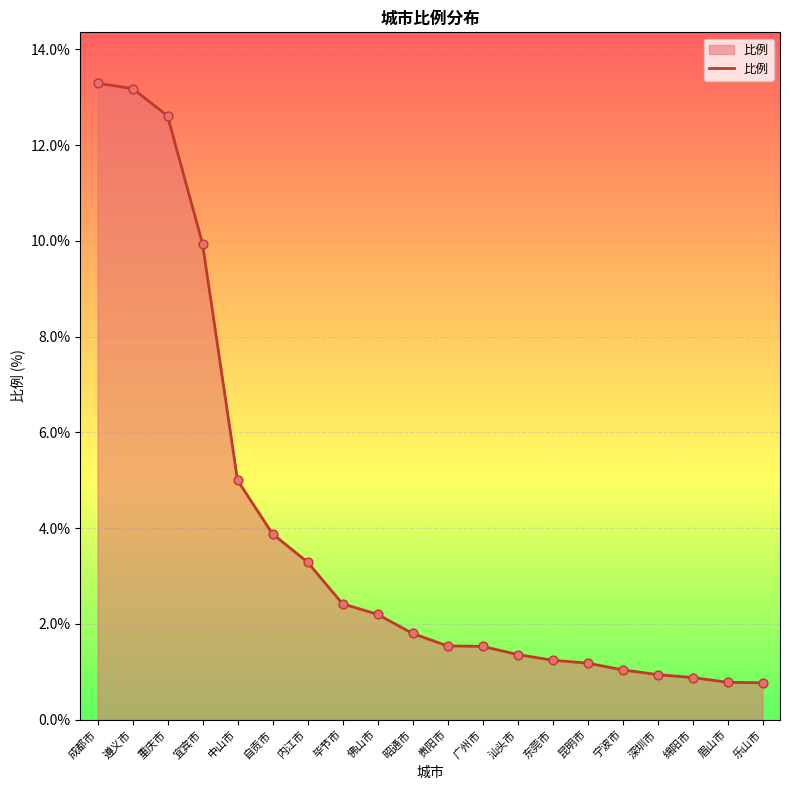

What is the change in value from 中山市 to 贵阳市?

-3.5